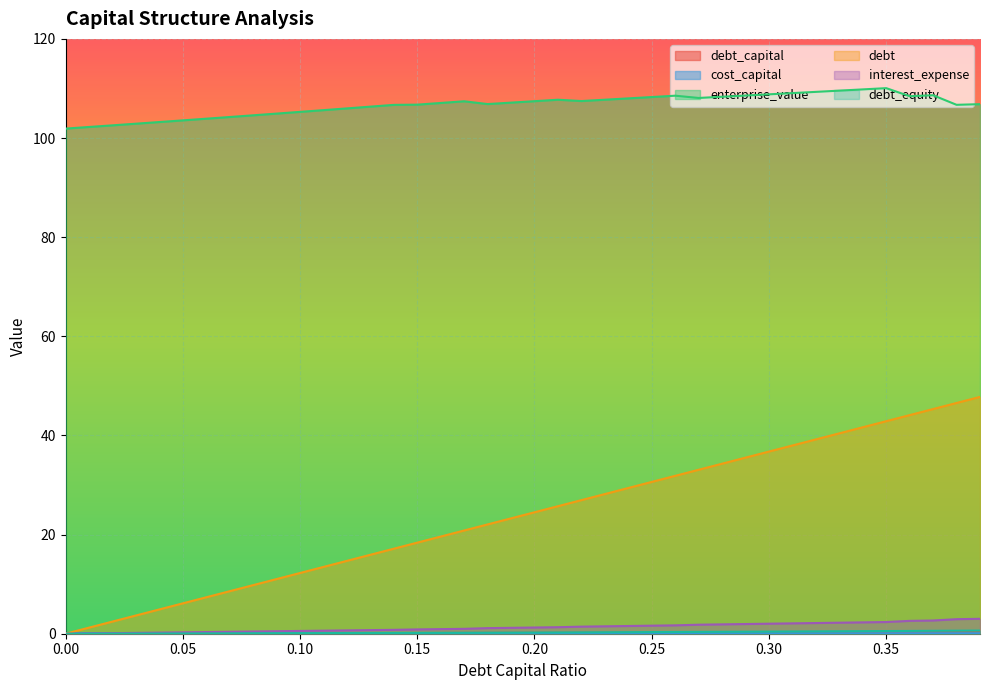

What is the total value across all series at 0.31?

150.0